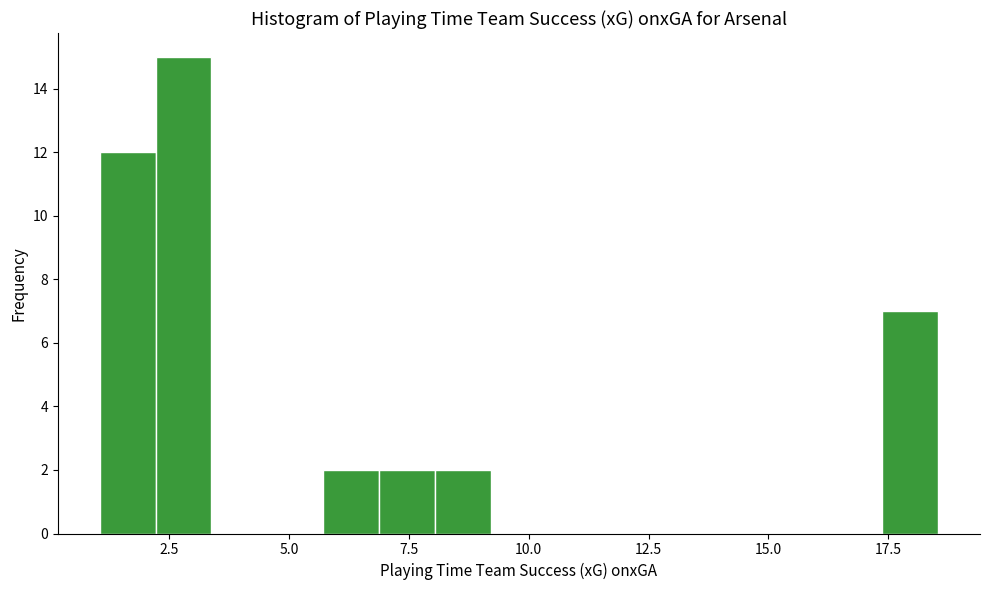

Read against the x-axis, roughly where is the centre of the tallest bar?

3.0